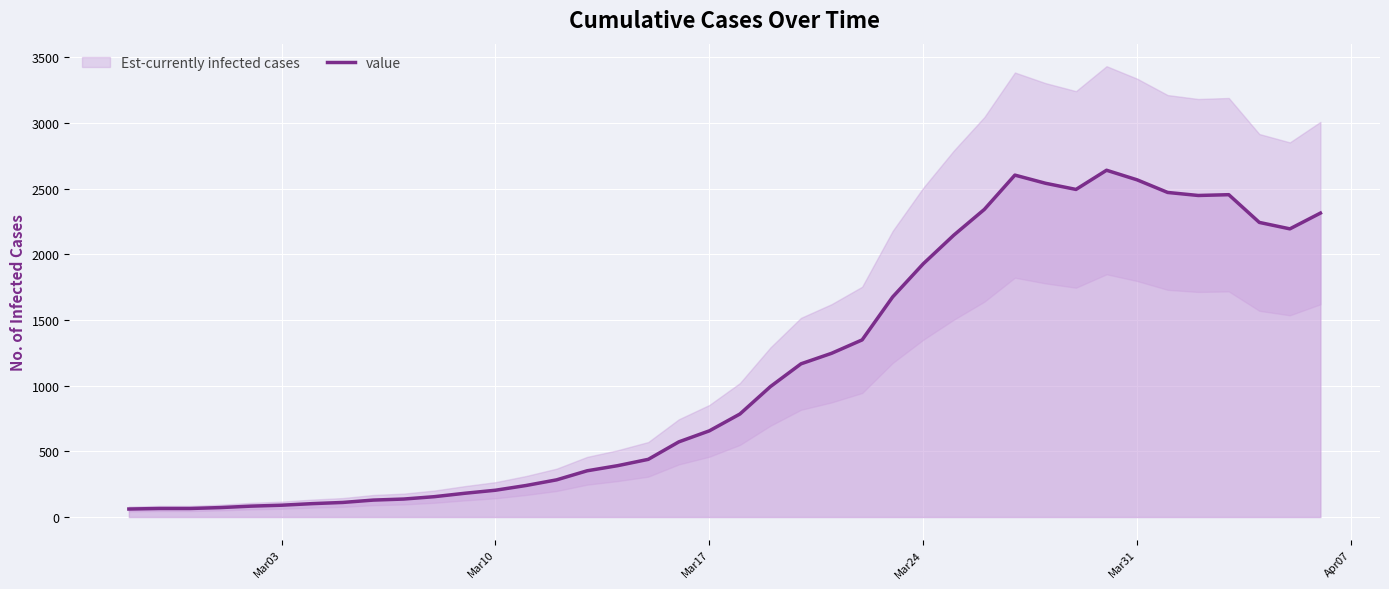

What is the highest value of the value series?

2639